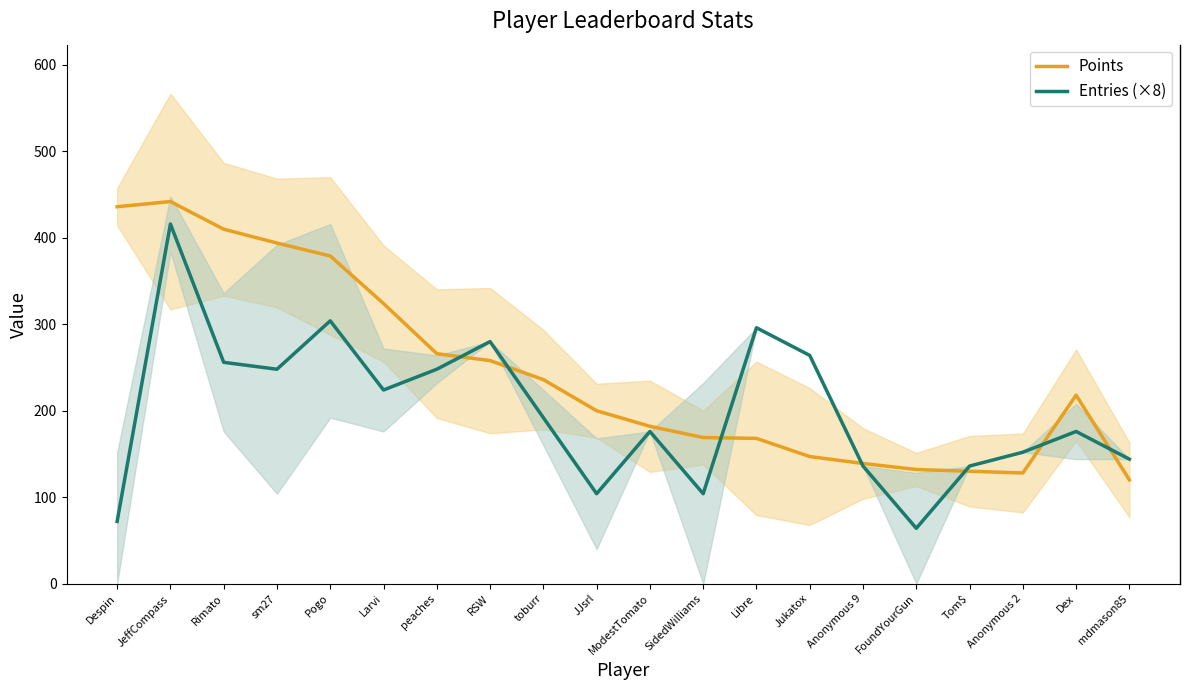

What is the difference between the Points values at JeffCompass and Anonymous 9?

303